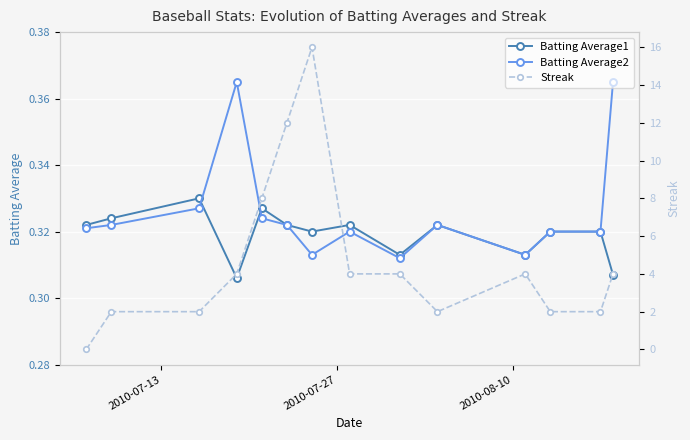

Count the Batting Average2 values in the range 0 to 1.

14